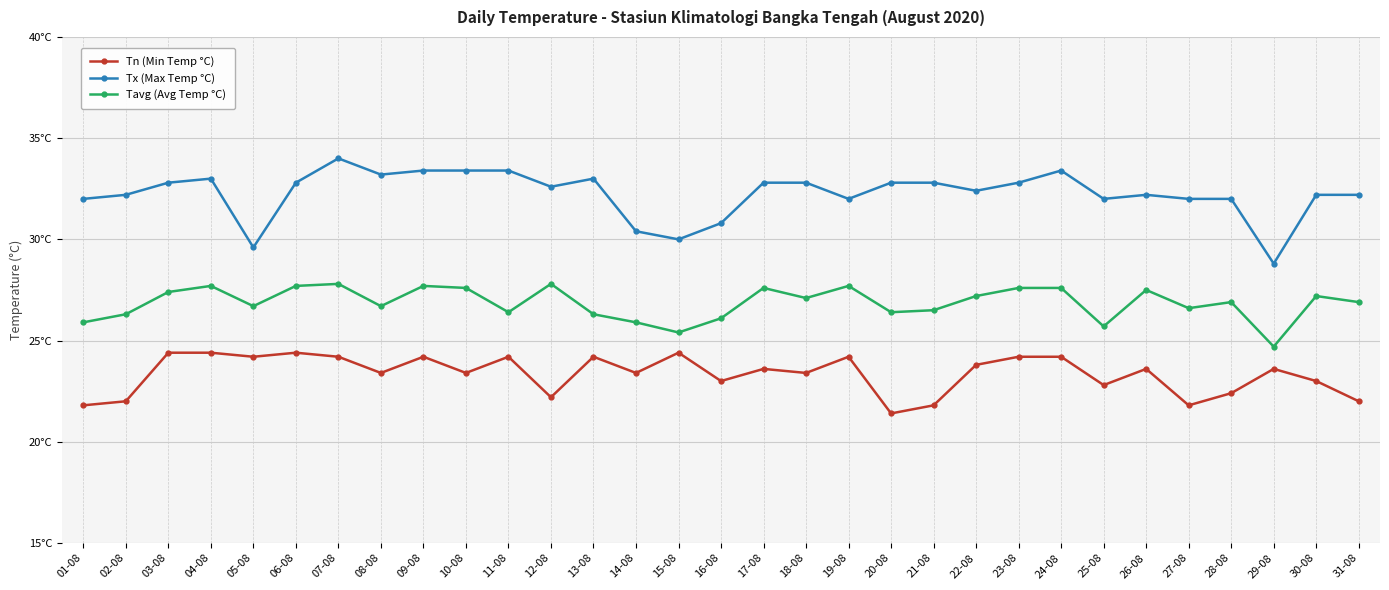

Does the chart have visible grid lines?

Yes